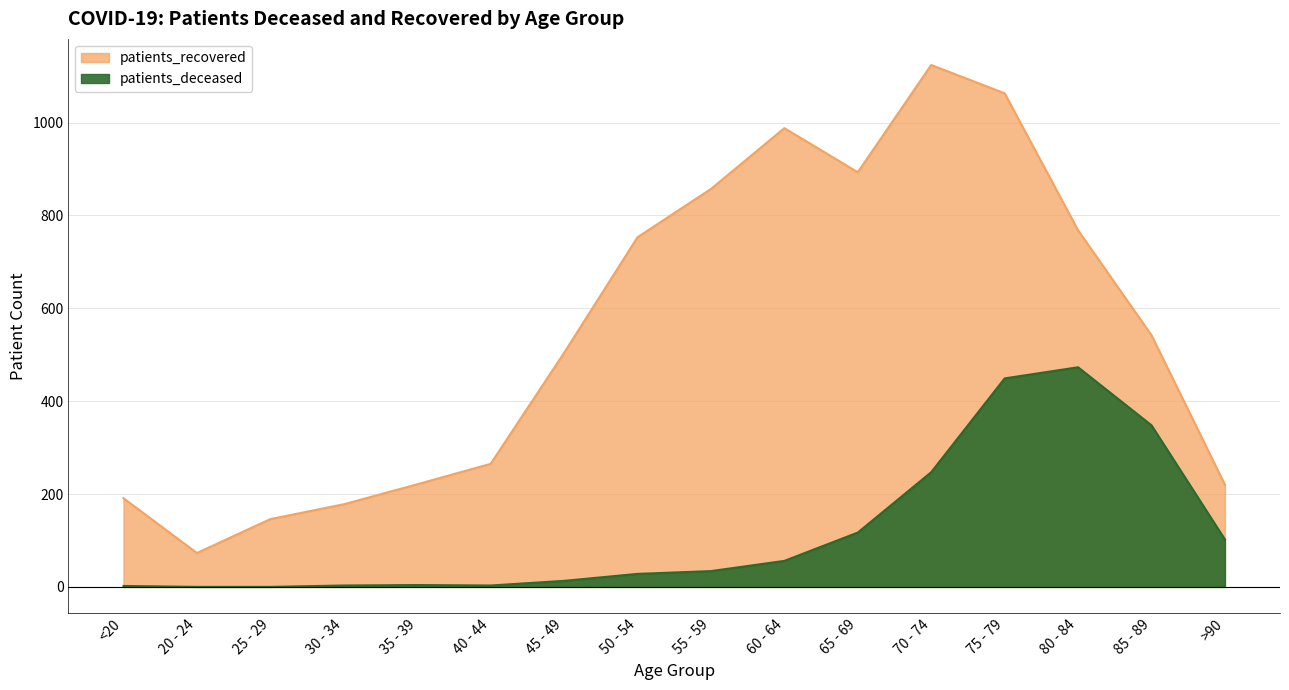

Which category has the highest value in the patients_deceased series?

80 - 84